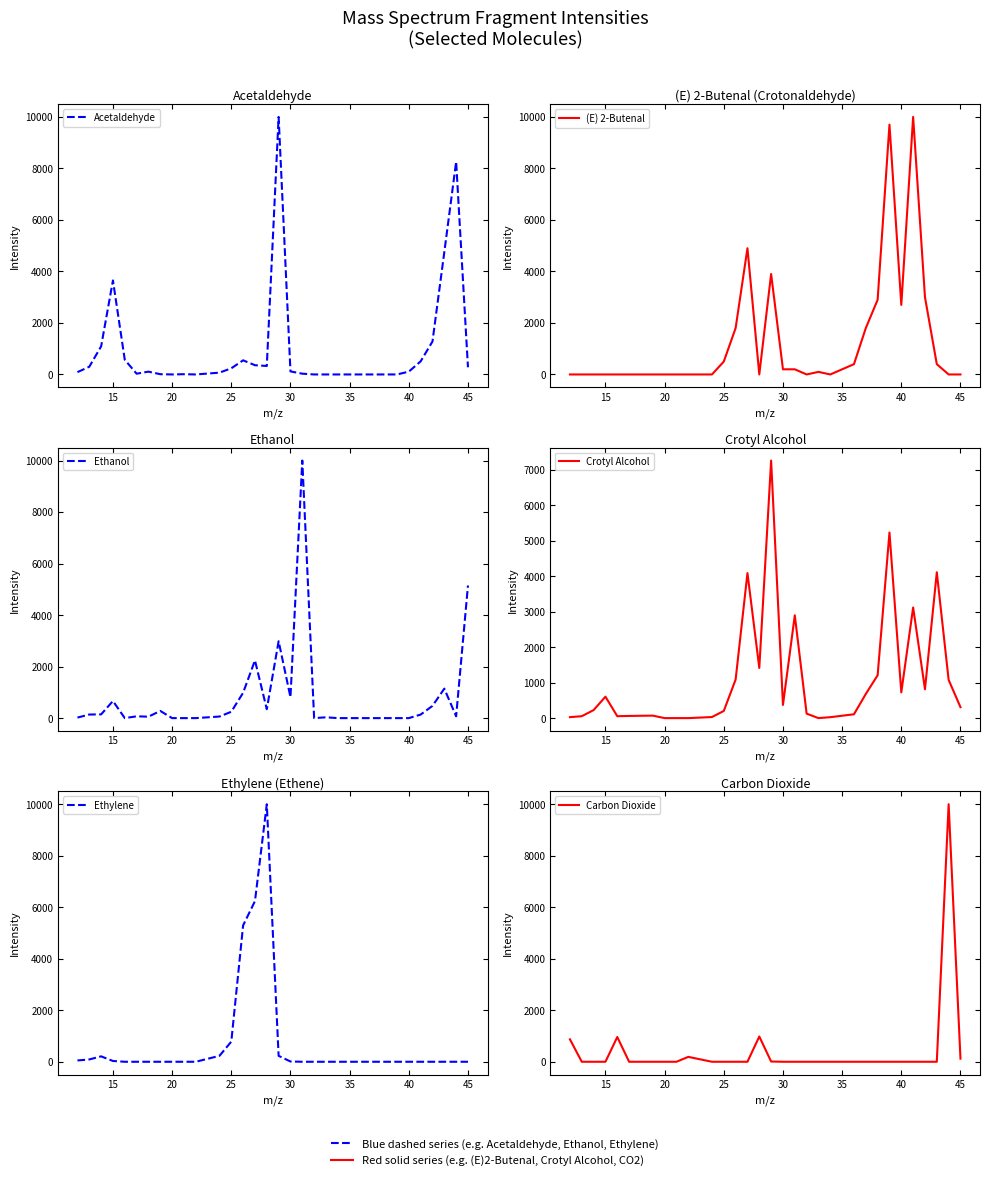

In Ethylene, how many points are higher than both neighbors (excluding endpoints)?

2